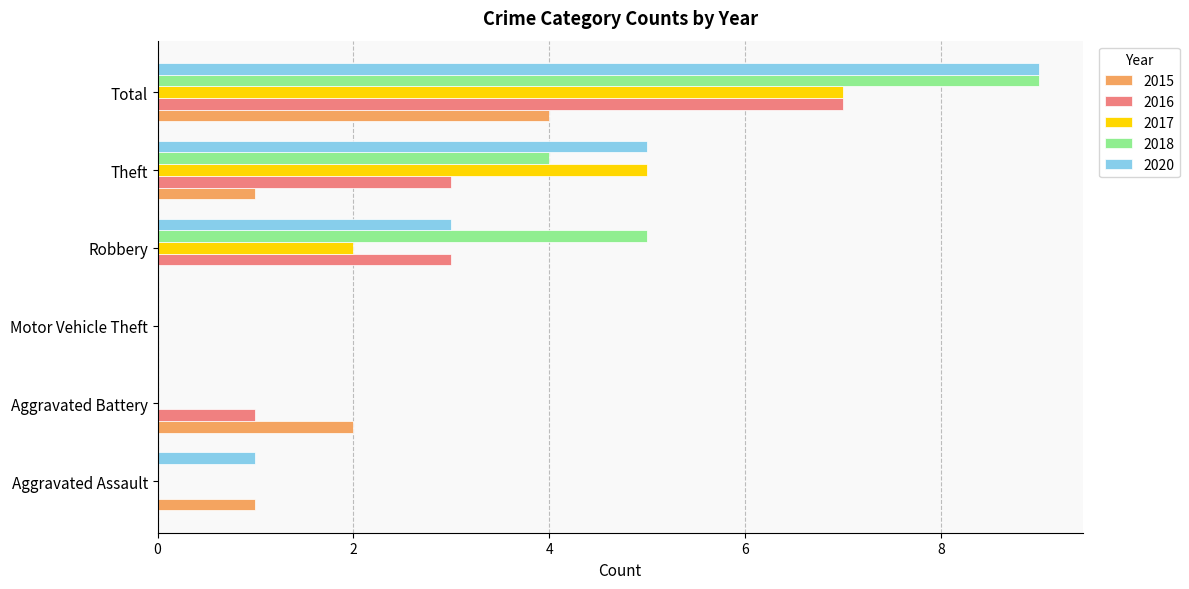

At which category is the sum across all series the highest?

Total